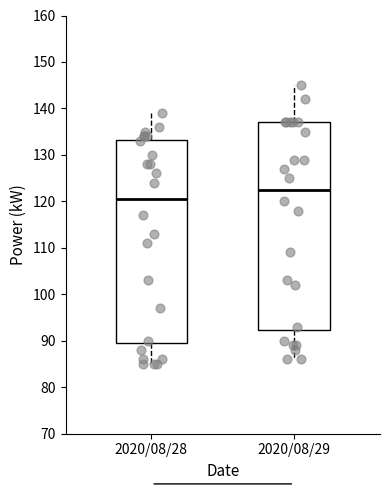

Reading left to right, read every box against the y-axis: the position of its median line, the range the box covers, and the ends of its whiskers. The values are not printed on the chart, so give them approximately, as read against the axis.

2020/08/28: median 121, box 90 to 133, whiskers 85 to 139
2020/08/29: median 123, box 92 to 137, whiskers 86 to 145